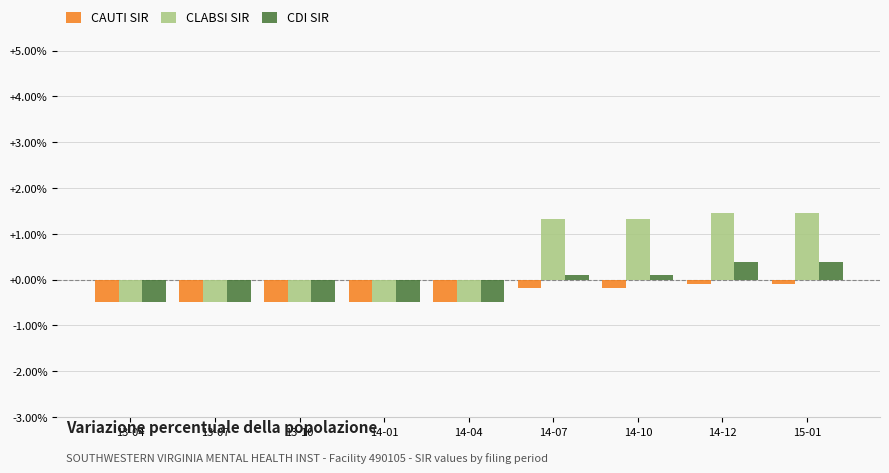

Which series has the widest spread of values?

CLABSI SIR